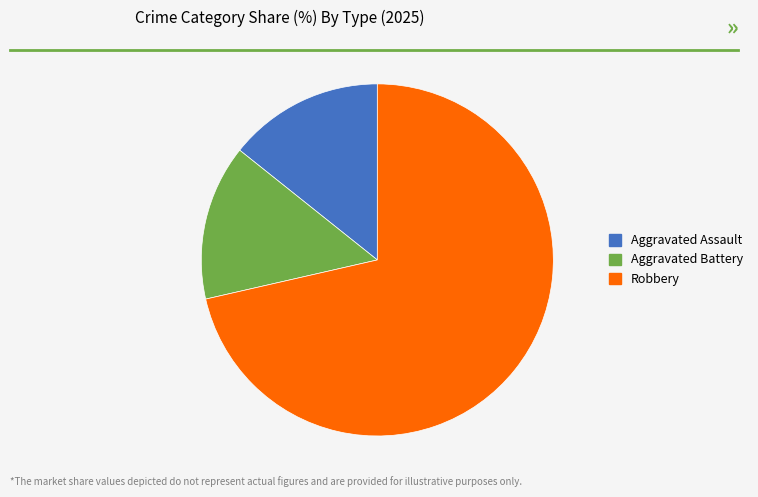

How many segments does this pie chart have?

3